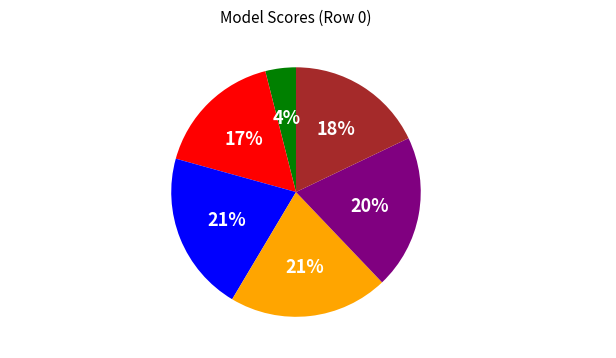

True or false: Random accounts for 4% of the total.

True